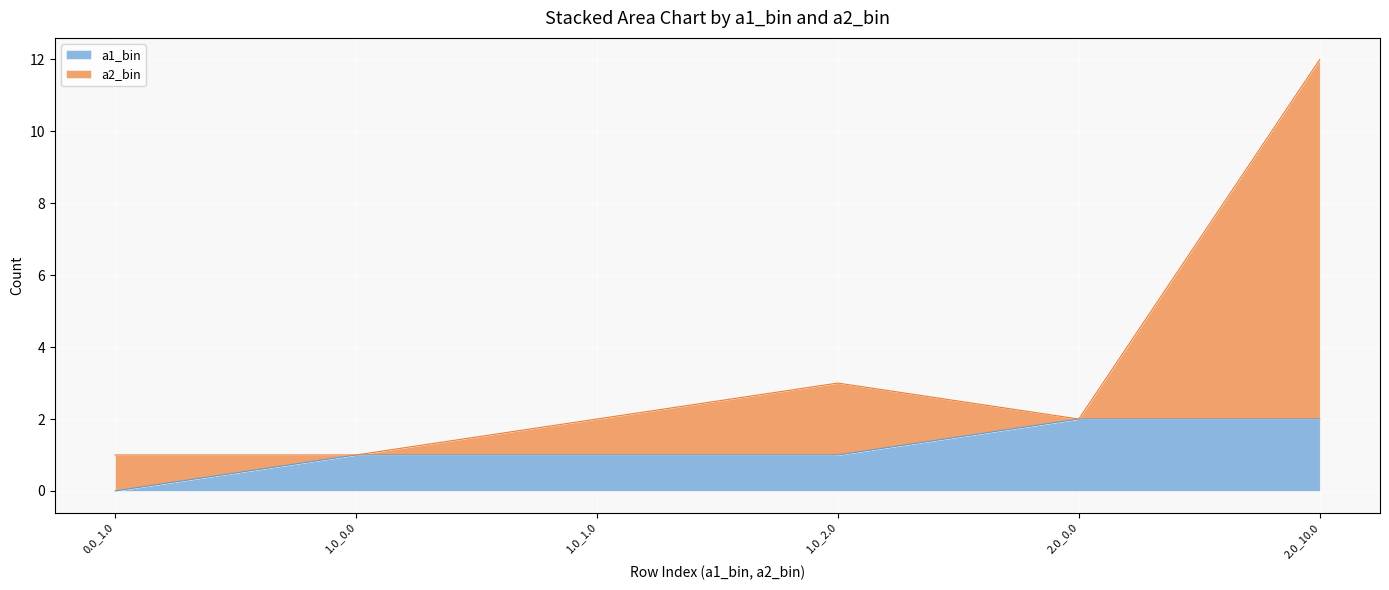

What is the difference between the a2_bin values at 1.0_1.0 and 1.0_2.0?

1